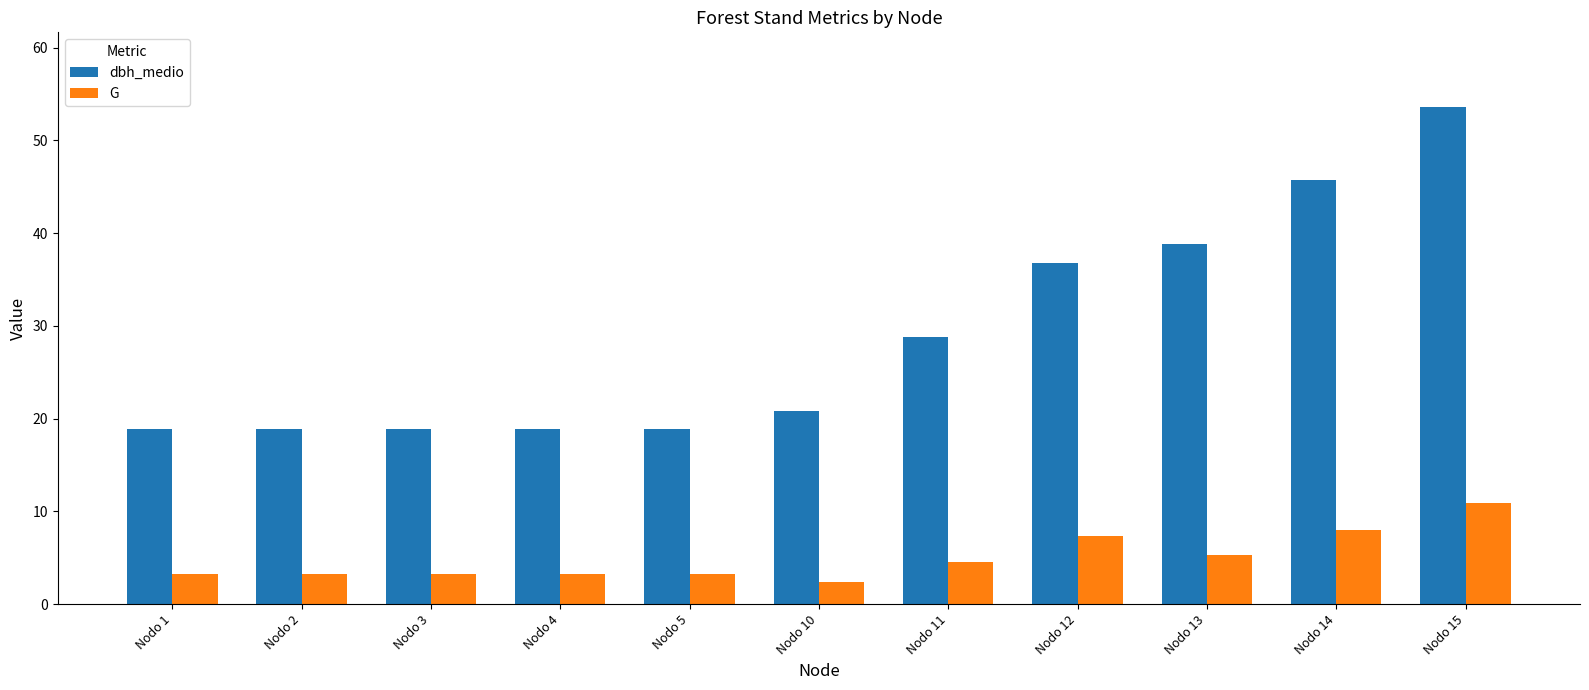

Where is G nearest to the value 6?

Nodo 13